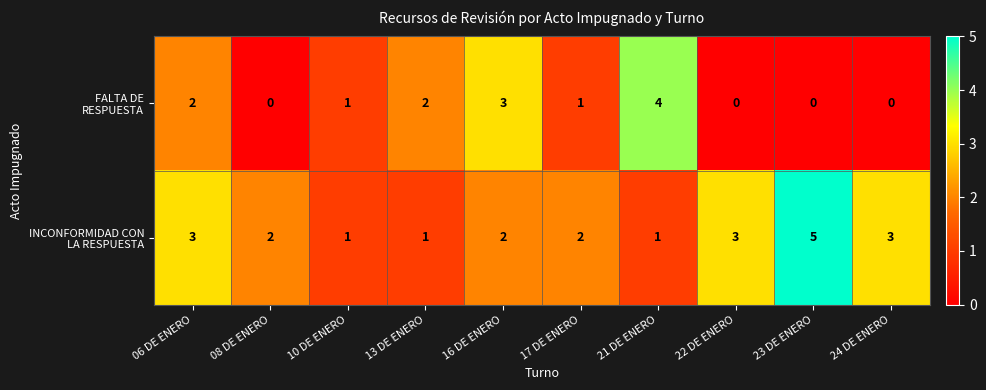

What is the total value across all series at 22 DE ENERO?

3